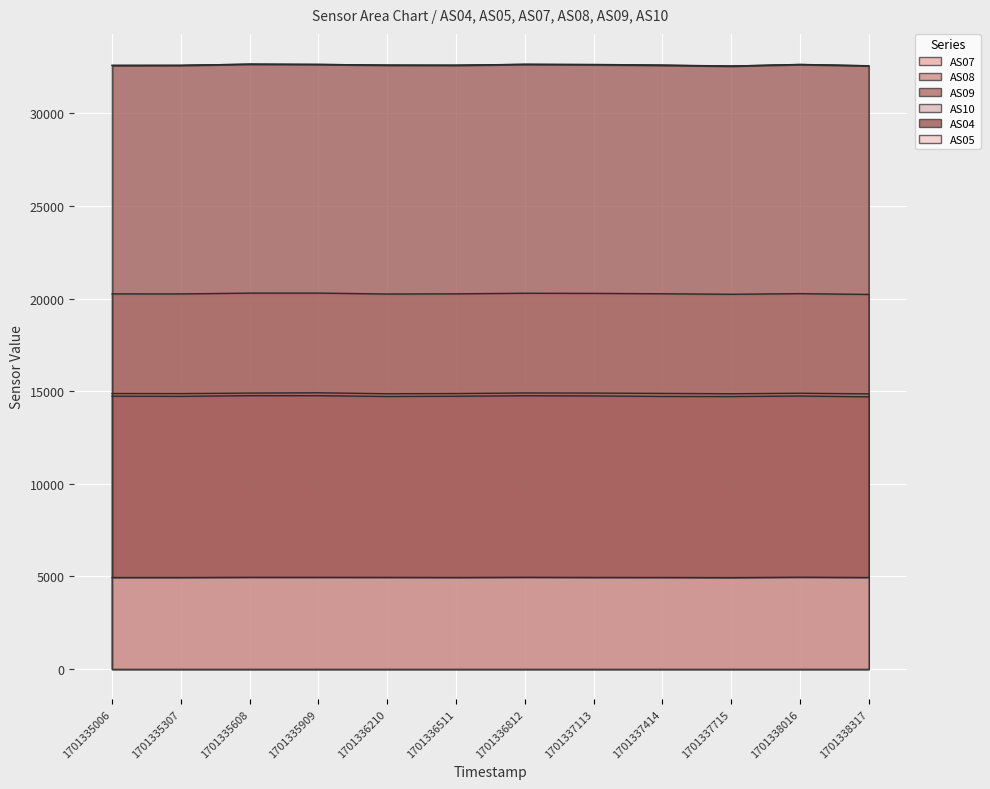

Is the value of AS05 at 1701335307 greater than the value of AS04 at 1701336210?

No